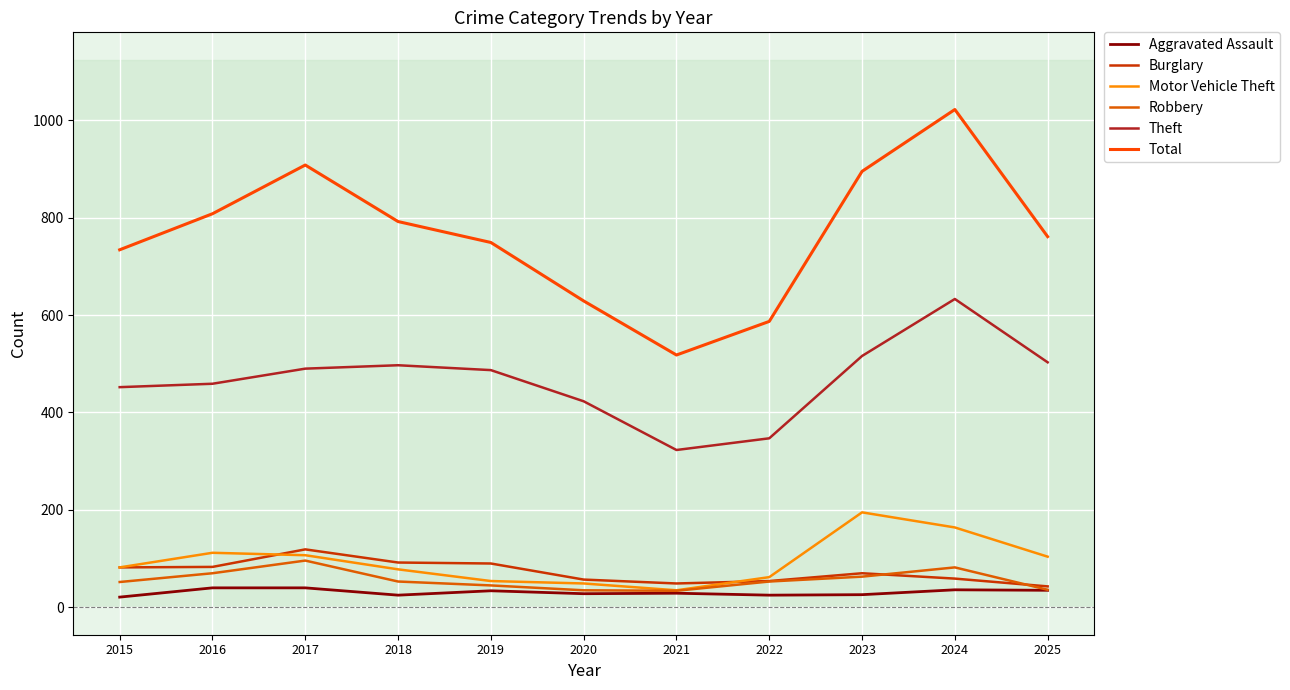

True or false: Total and Theft cross at least once.

False